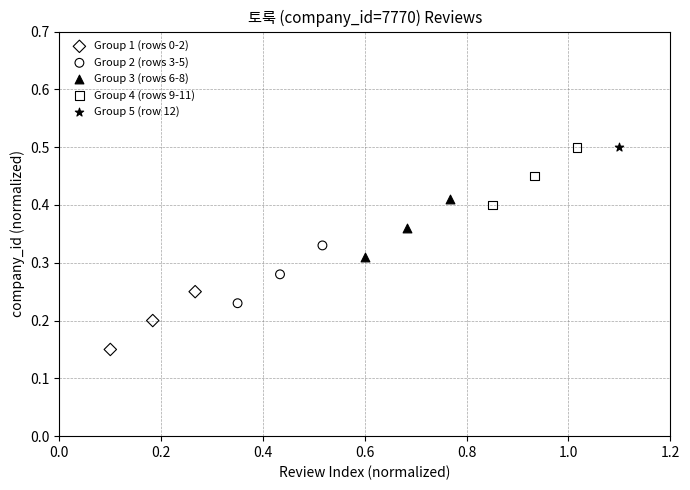

What are all the series names shown in the legend?

Group 1 (rows 0-2), Group 2 (rows 3-5), Group 3 (rows 6-8), Group 4 (rows 9-11), Group 5 (row 12)